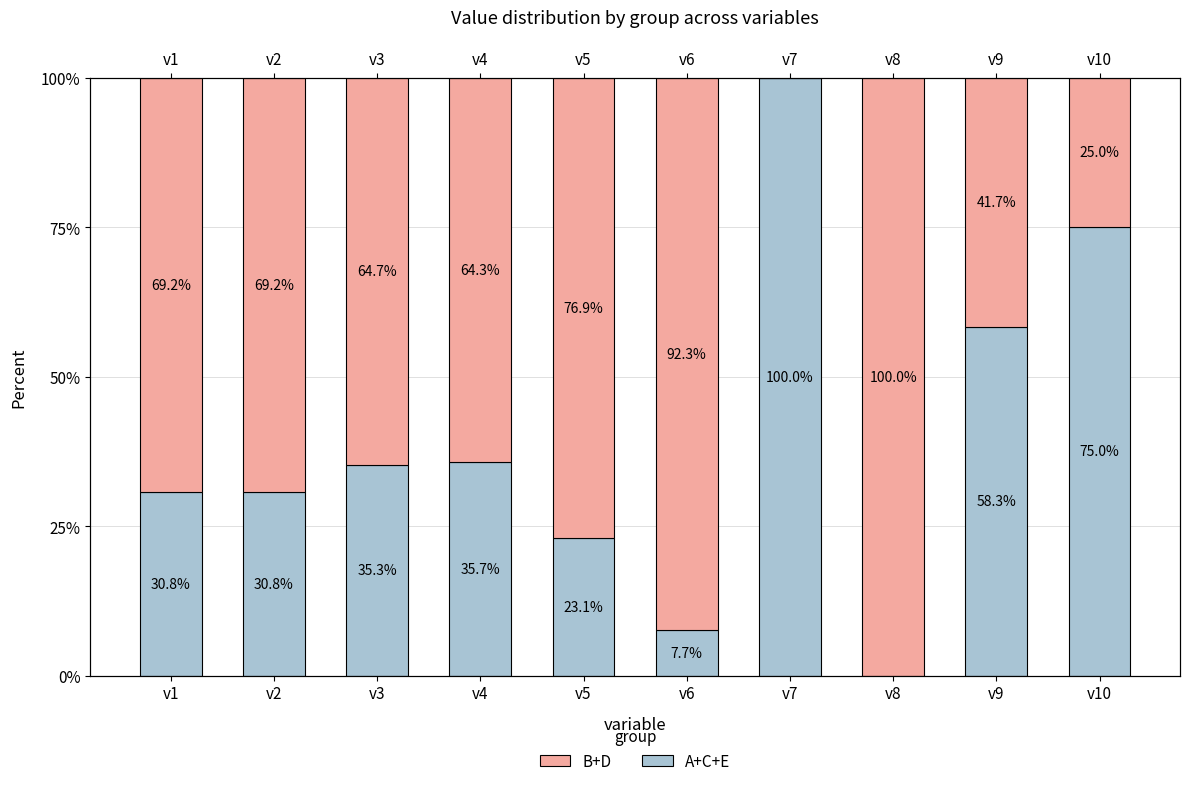

At which label does B+D first exceed 69?

v1